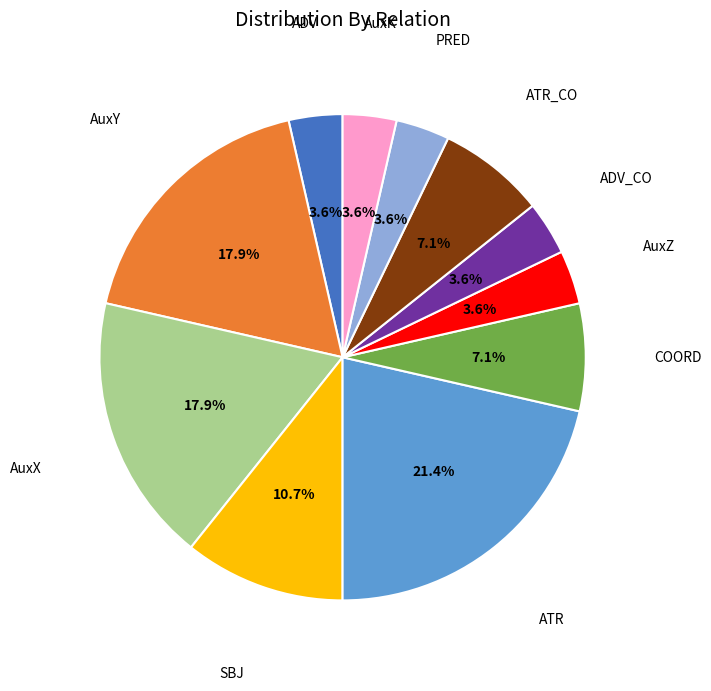

Does any single category account for the majority?

No